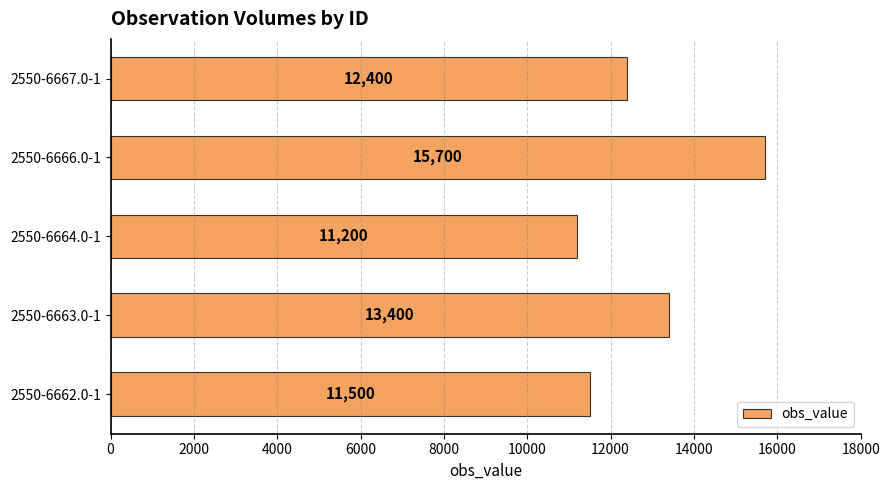

The chart shows a value of 6863 at 2550-6667.0-1. True or false?

False